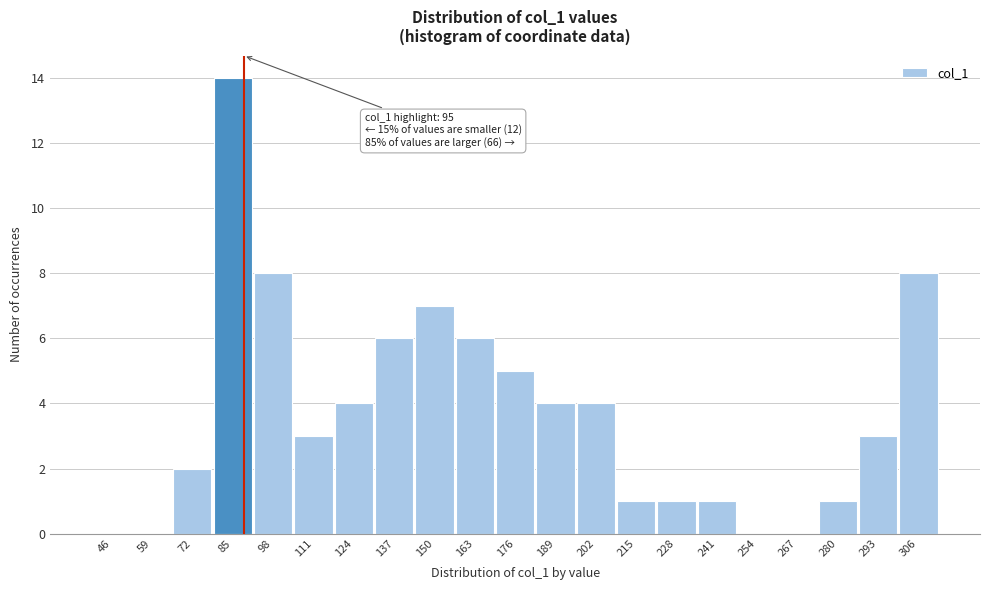

Reading left to right, extract all data points from this chart.

46=0	59=0	72=2	85=14	98=8	111=3	124=4	137=6	150=7	163=6	176=5	189=4	202=4	215=1	228=1	241=1	254=0	267=0	280=1	293=3	306=8